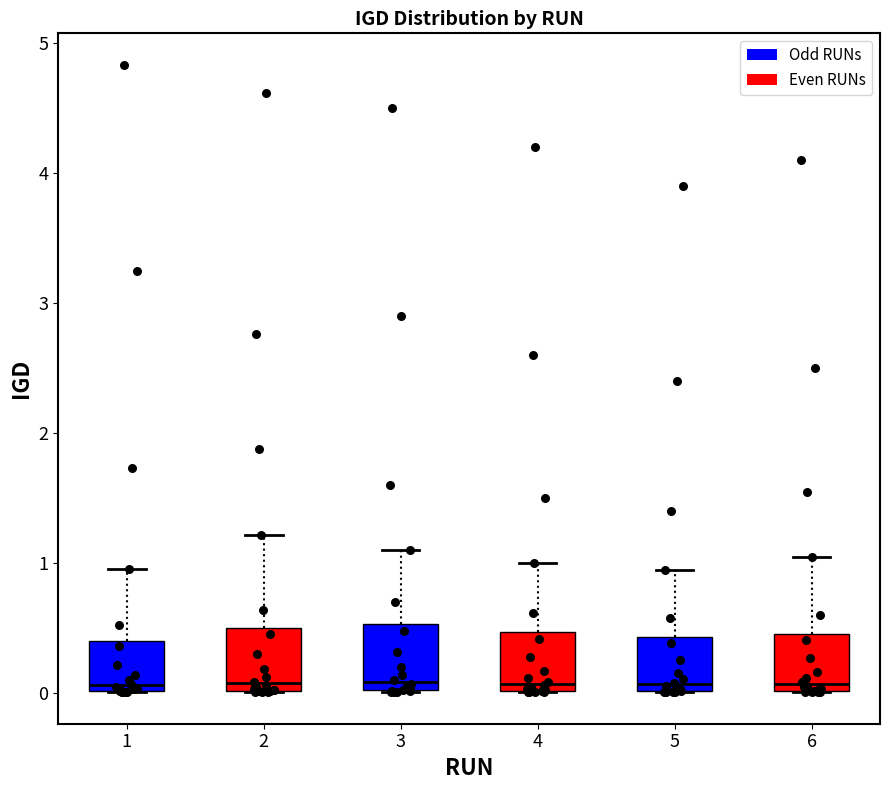

Reading left to right, read every box against the y-axis: the position of its median line, the range the box covers, and the ends of its whiskers. The values are not printed on the chart, so give them approximately, as read against the axis.

1: median 0.1, box 0.0 to 0.4, whiskers 0.0 to 1.0
2: median 0.1, box 0.0 to 0.5, whiskers 0.0 to 1.2
3: median 0.1, box 0.0 to 0.5, whiskers 0.0 to 1.1
4: median 0.1, box 0.0 to 0.5, whiskers 0.0 to 1.0
5: median 0.1, box 0.0 to 0.4, whiskers 0.0 to 1.0
6: median 0.1, box 0.0 to 0.5, whiskers 0.0 to 1.1